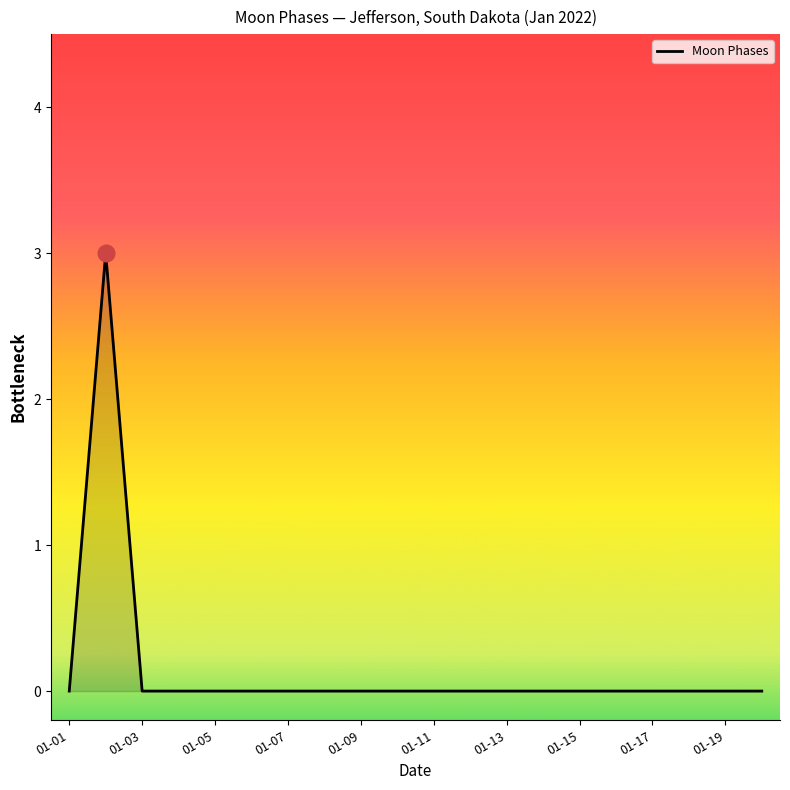

What is the sum of all values?

3